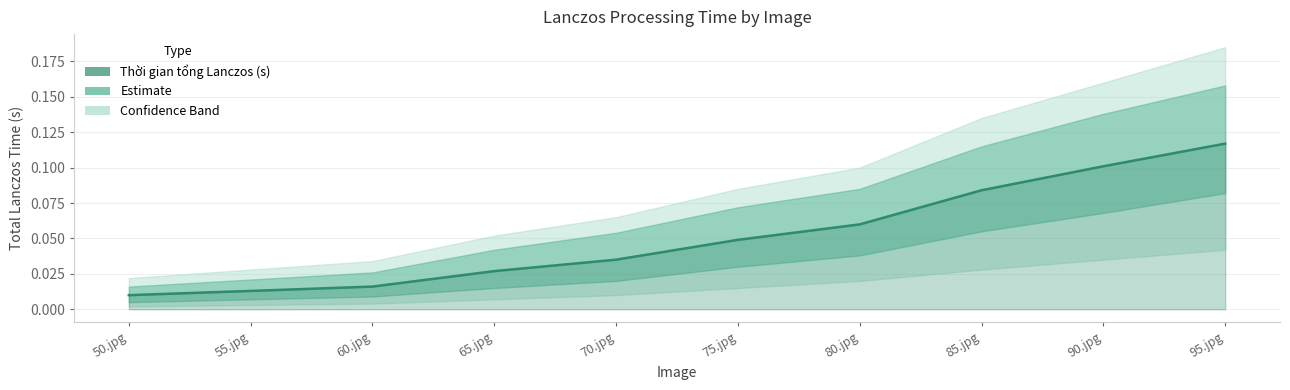

What is the greatest value displayed?

0.1